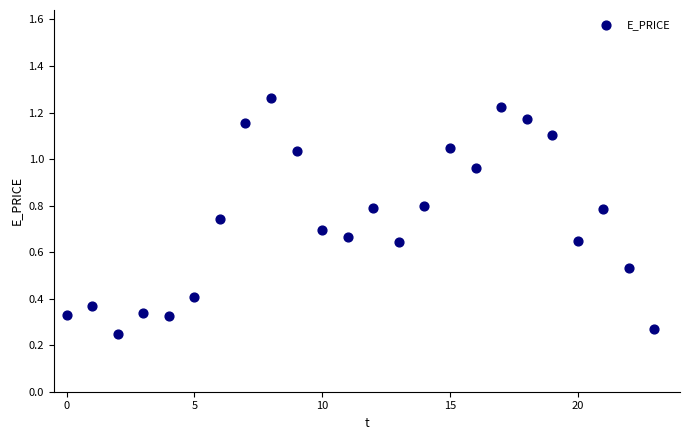

Count the number of points in this scatter plot.

24